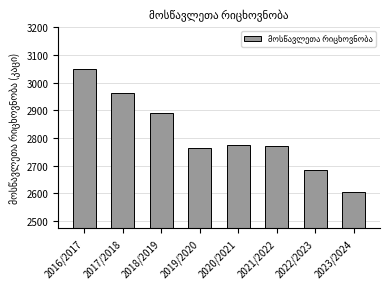

Rank the categories by value from highest to lowest.

2016/2017, 2017/2018, 2018/2019, 2020/2021, 2021/2022, 2019/2020, 2022/2023, 2023/2024